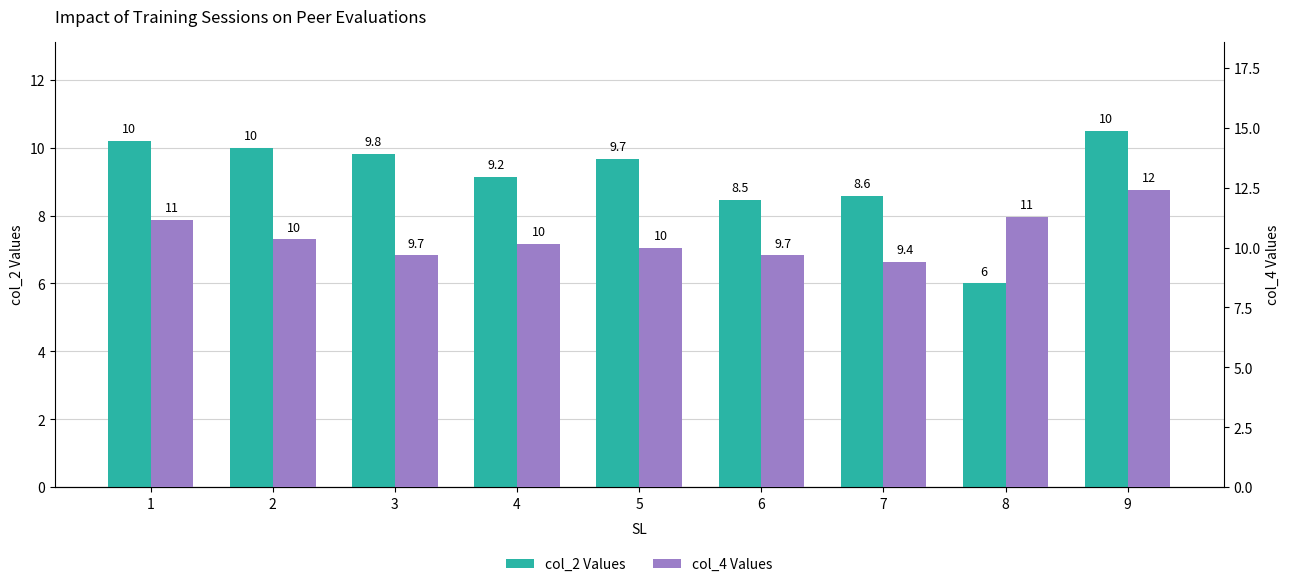

How many bars are there in each group?

2